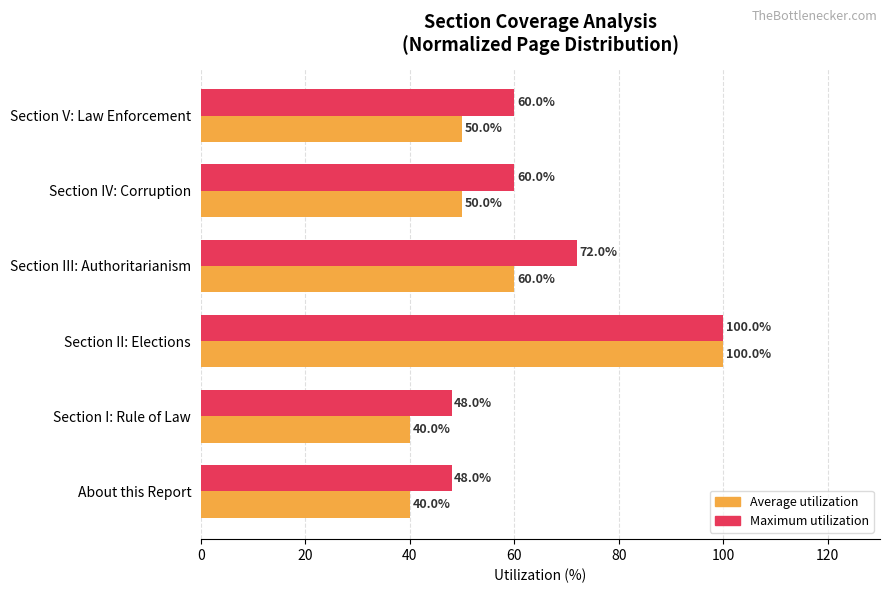

What is the total value across all series at About this Report?

88